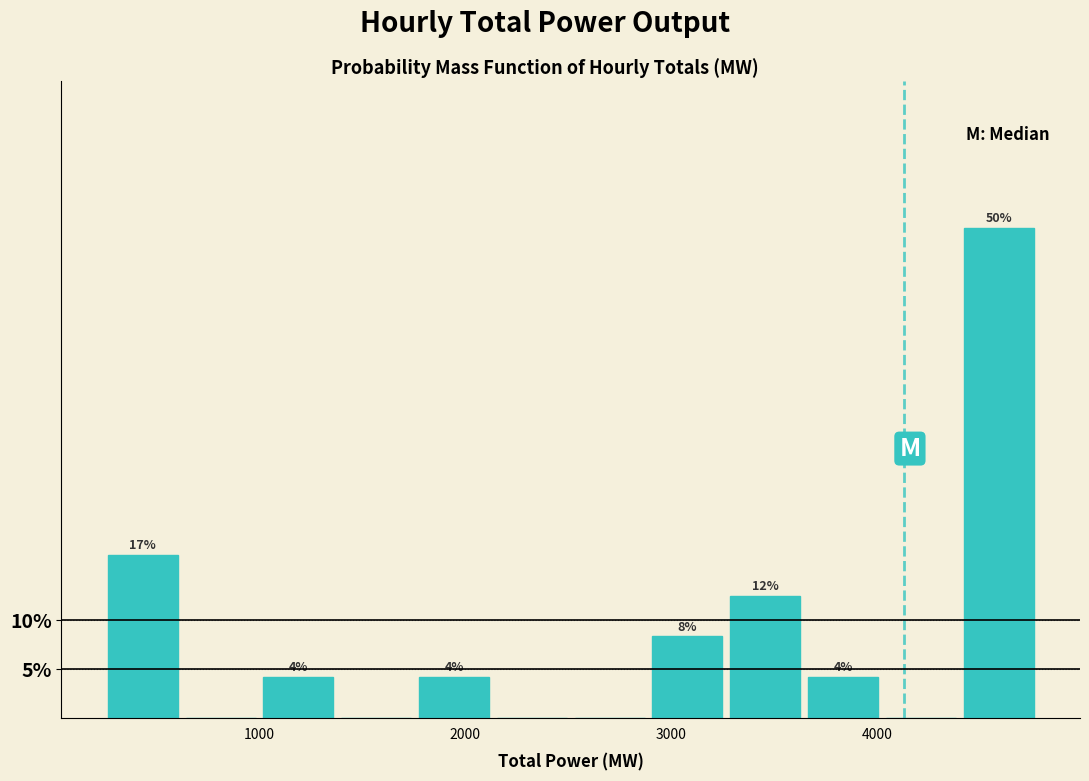

Around what value on the x-axis is the tallest bar? Give the approximate position of its centre, as read against the axis.

4600